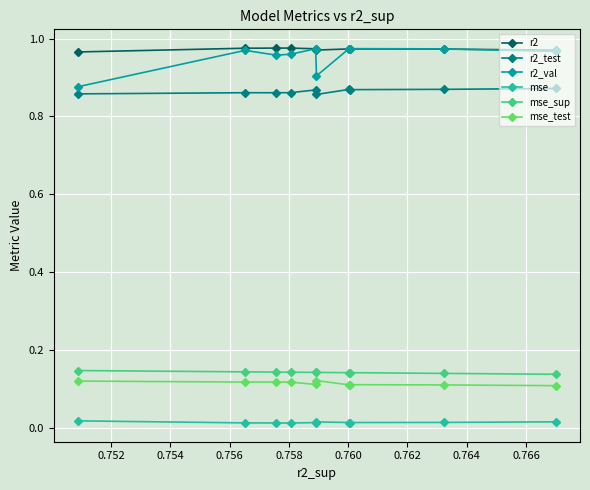

Count the r2_val values in the range 0 to 1.

10